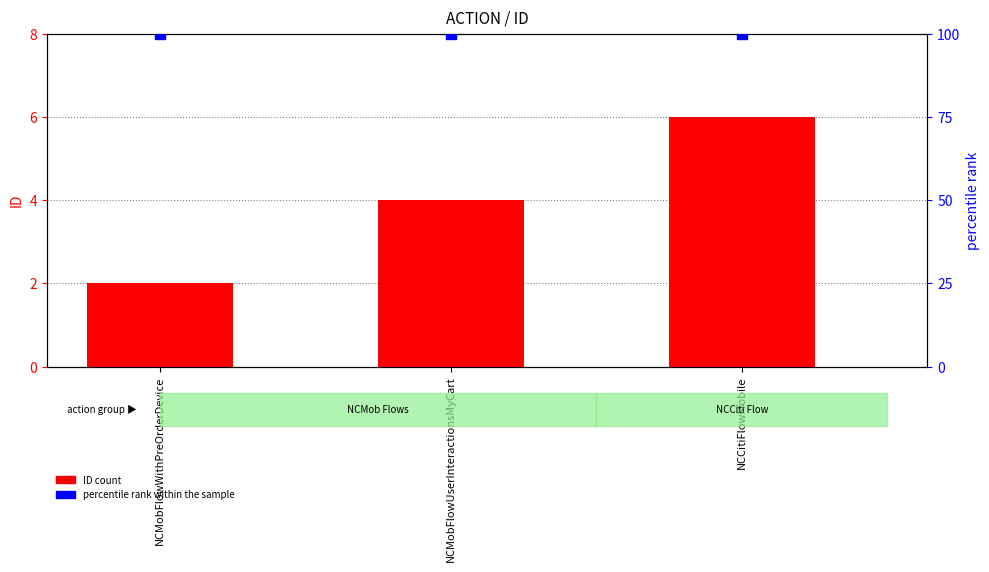

At how many categories does at least one series exceed 24?

3